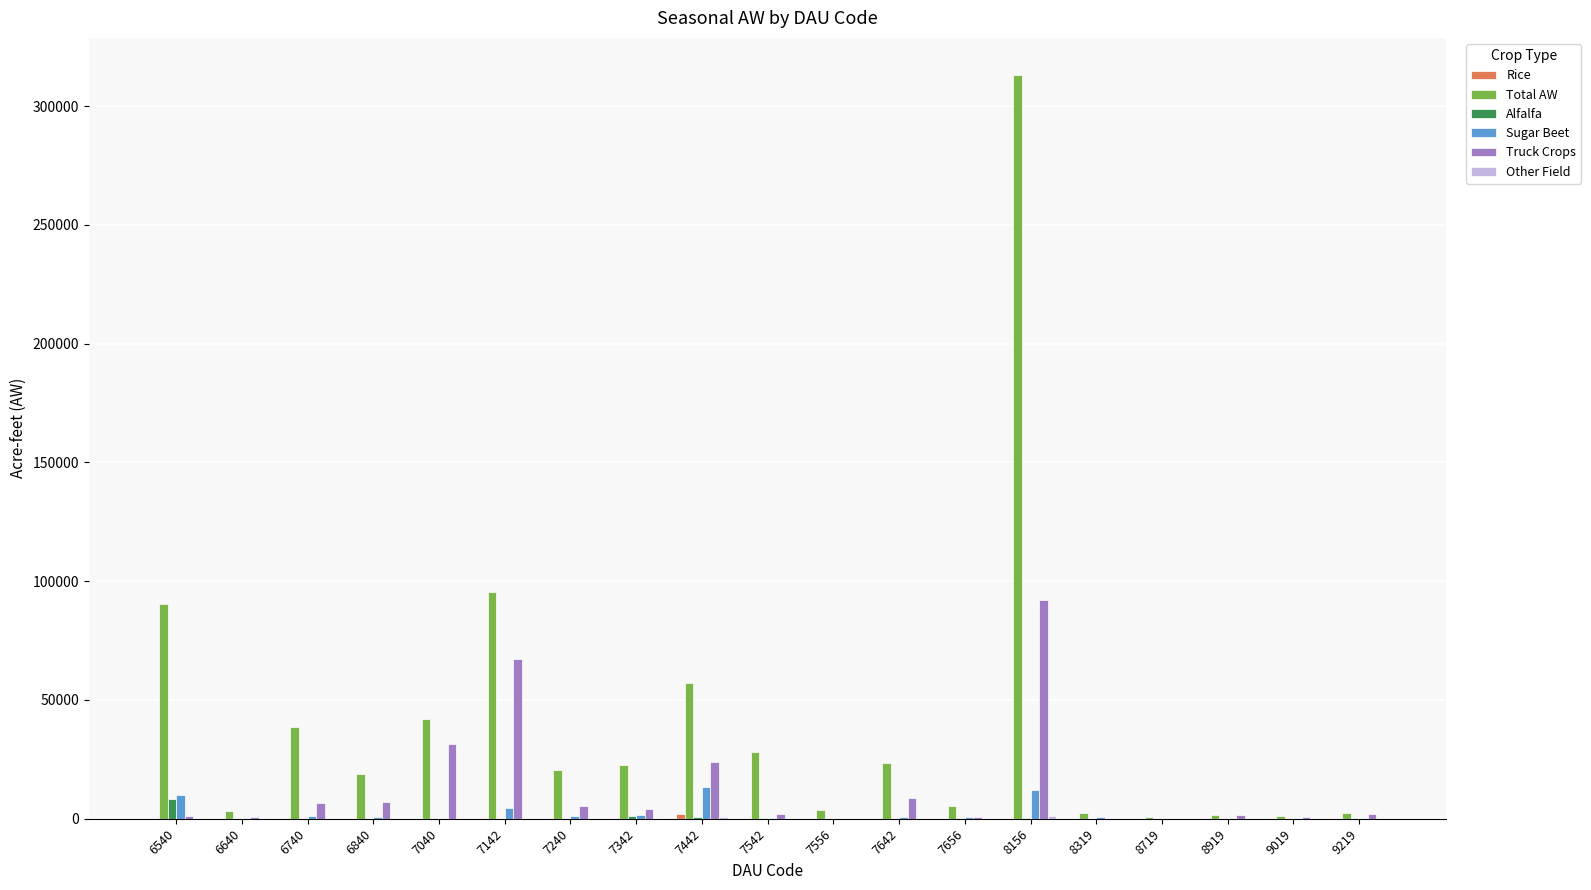

How many categories are shown in the chart?

19